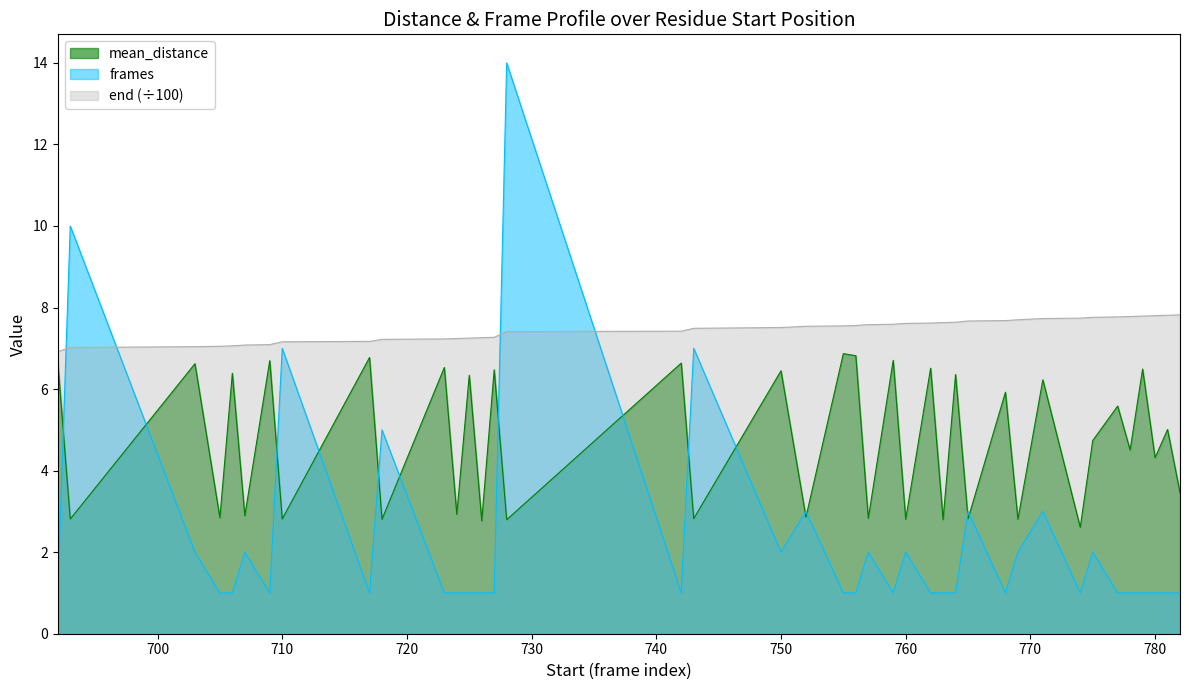

What is the sum of all end values?

298.3